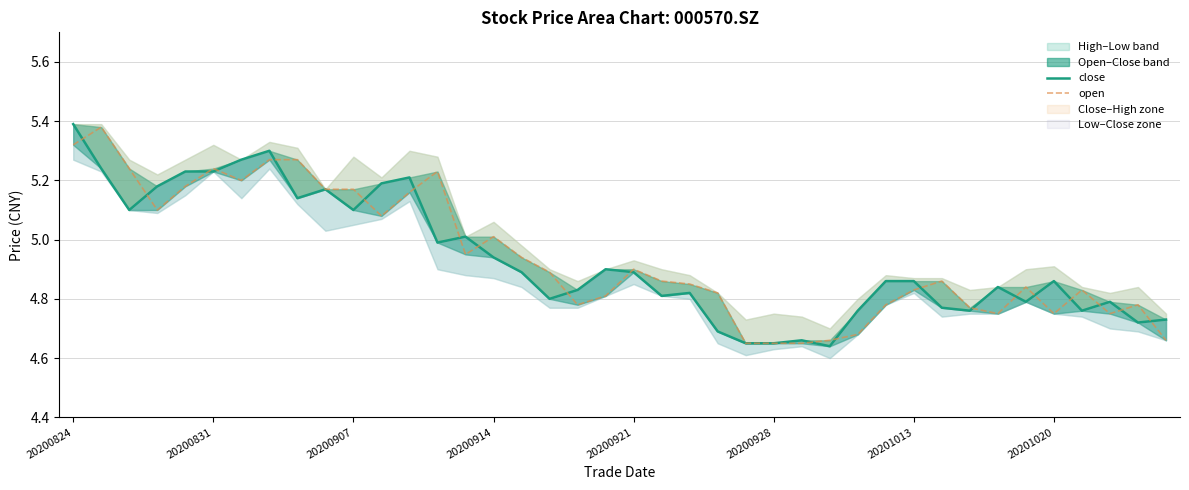

List the series in order of their overall mean, lowest first.

close, open